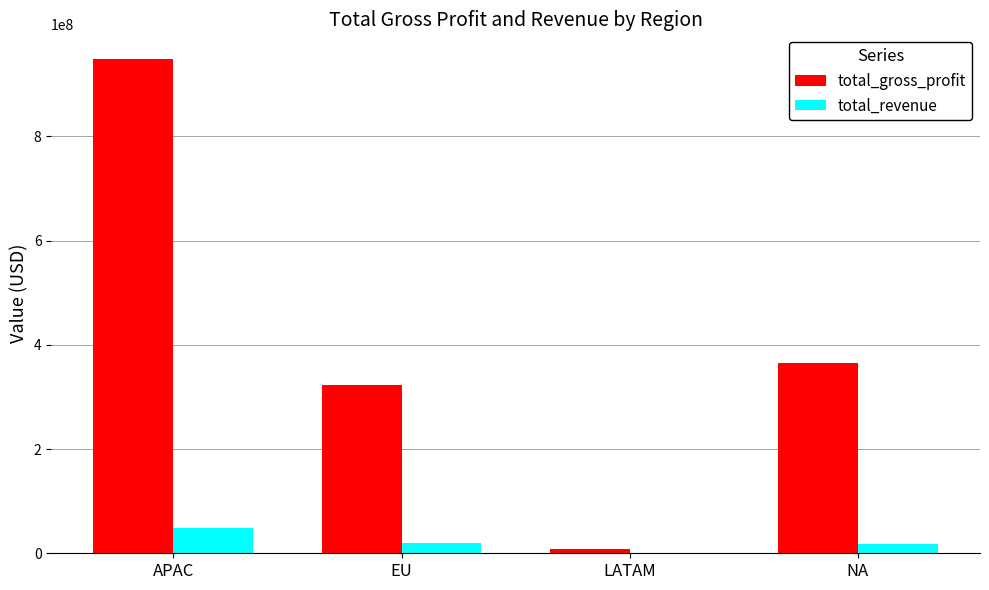

Which series has the largest total across all categories?

total_gross_profit